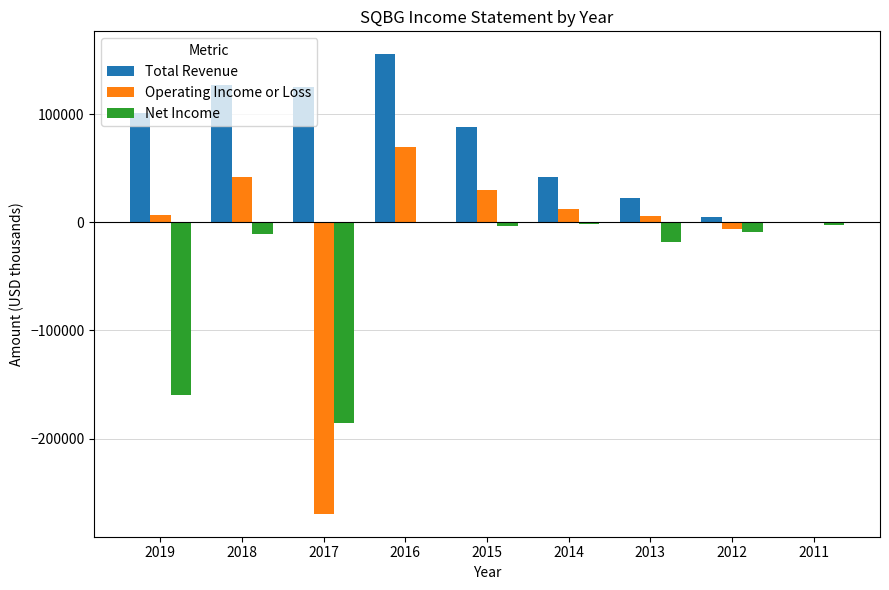

At which category is the sum across all series the highest?

2016